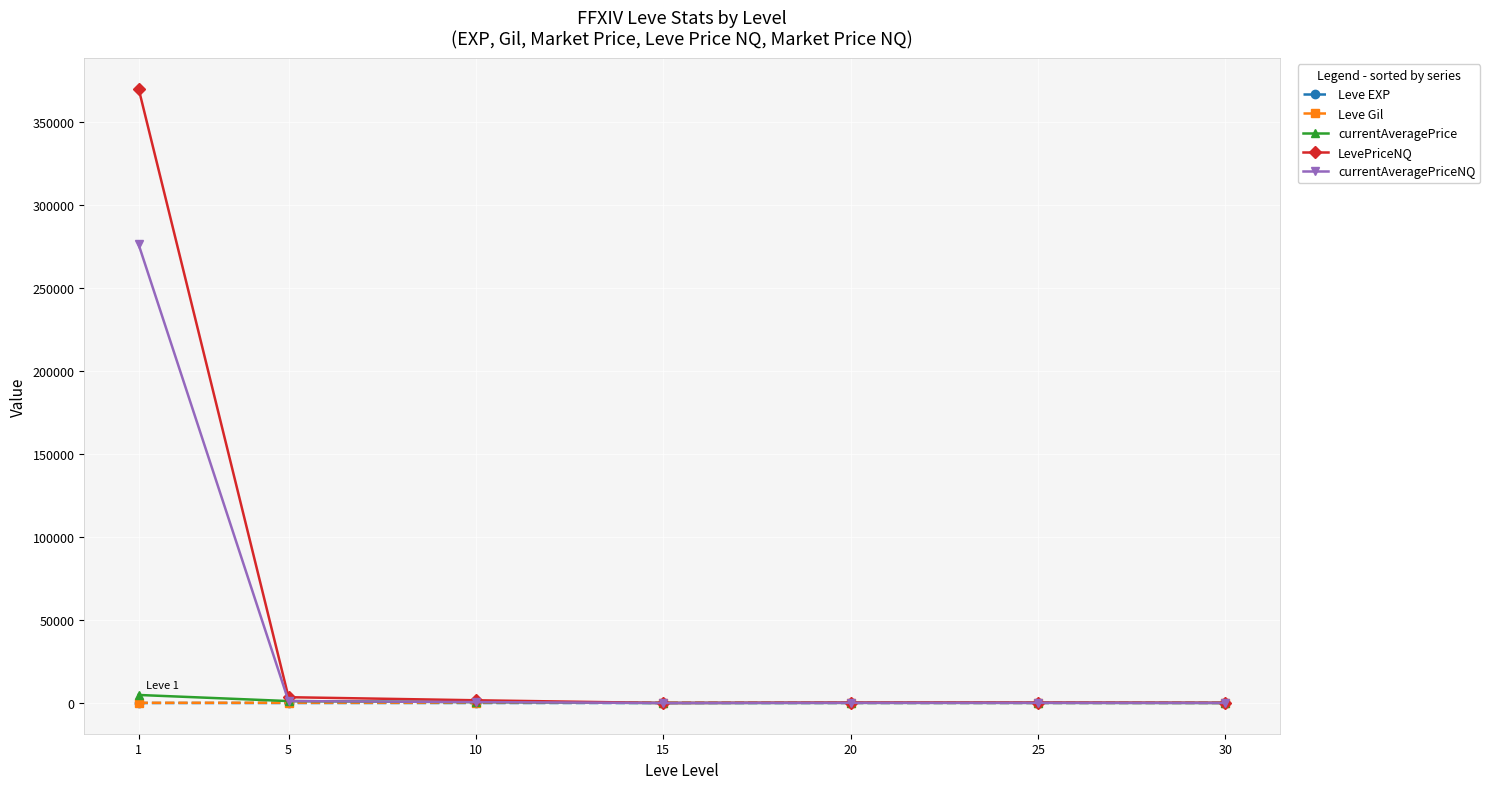

True or false: Leve Gil has more than 0 interior local peaks.

True